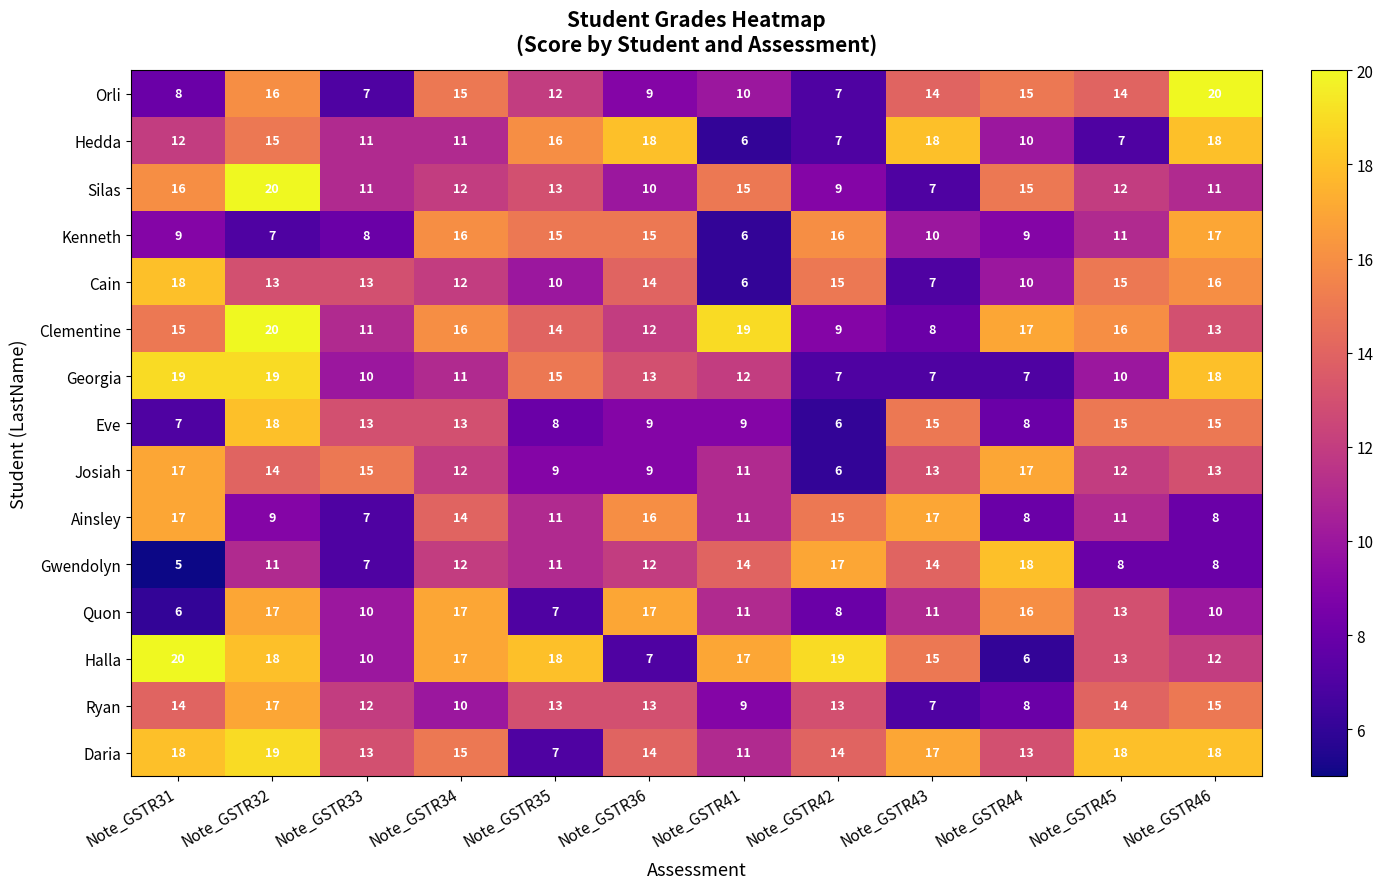

What is the difference between the Hedda values at Note_GSTR33 and Note_GSTR43?

7